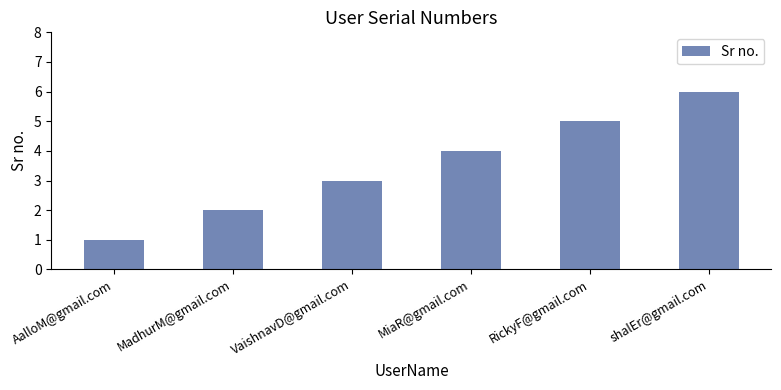

What is the label of the 1st bar from the right?

shalEr@gmail.com